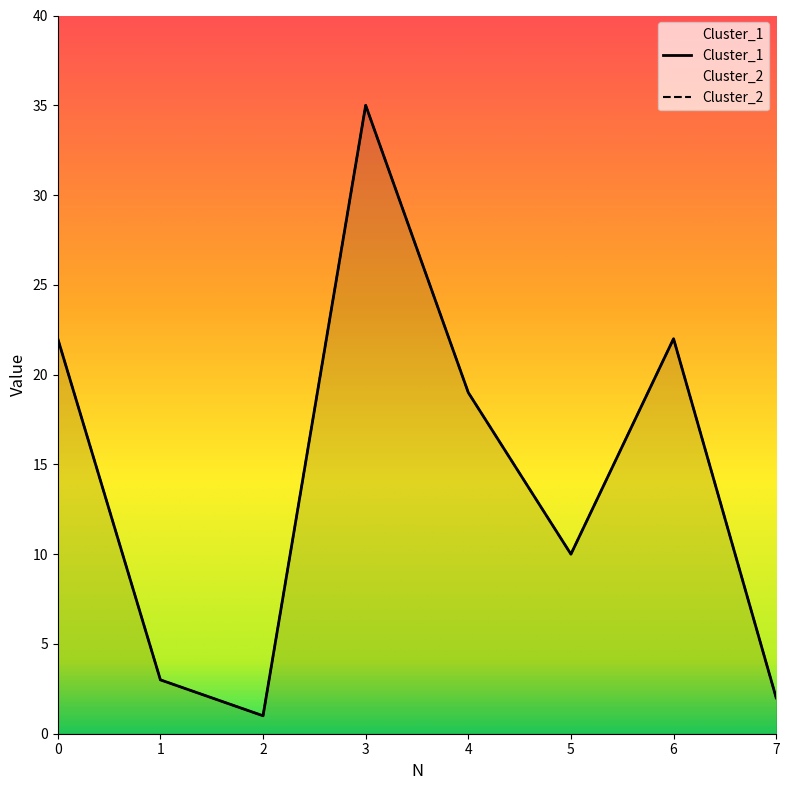

What is the difference between the second highest and second lowest values in the Cluster_1 series?

20